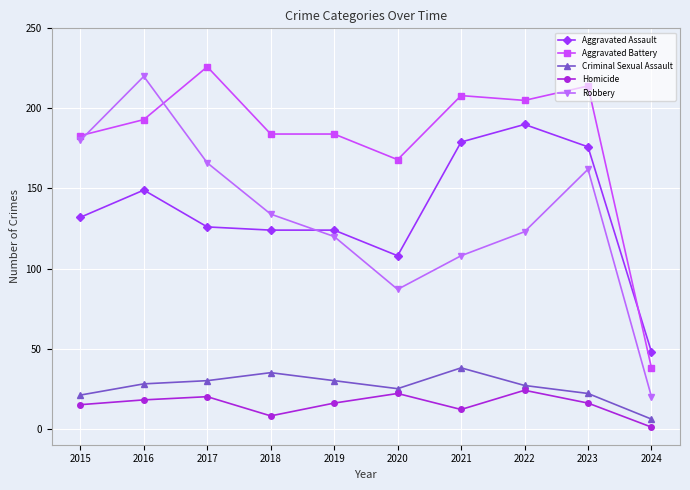

What is the maximum value for Aggravated Assault?

190